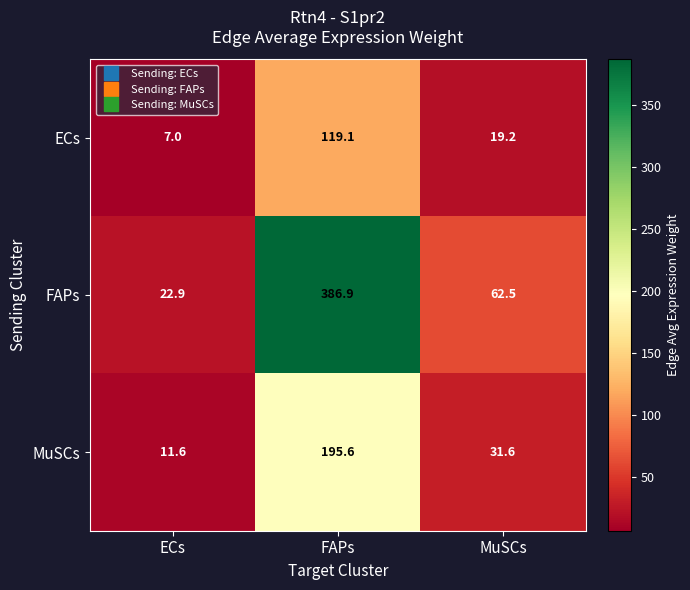

The FAPs series shows 187.5 at FAPs. True or false?

False